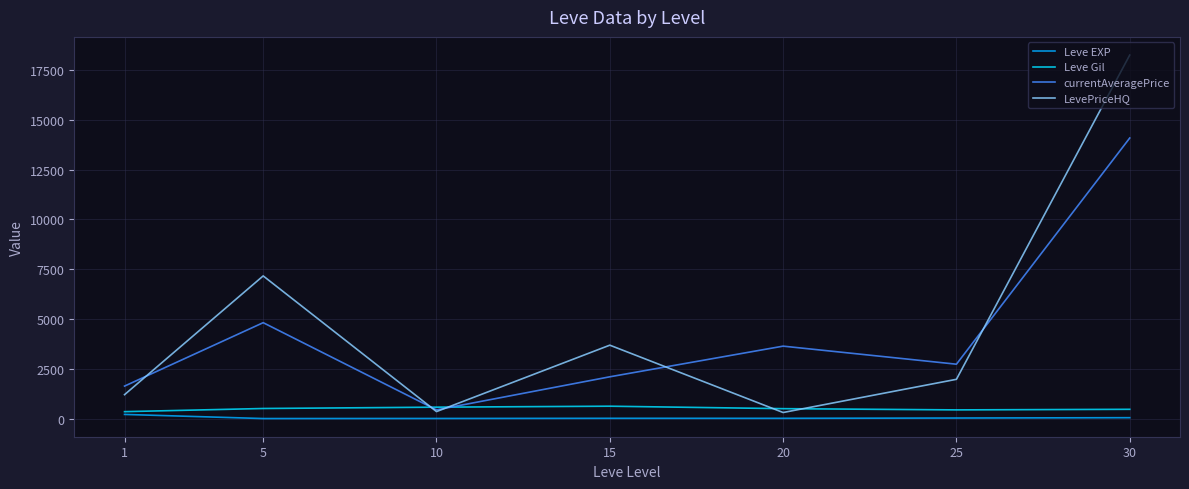

Which series changed the most between 10 and 20?

currentAveragePrice